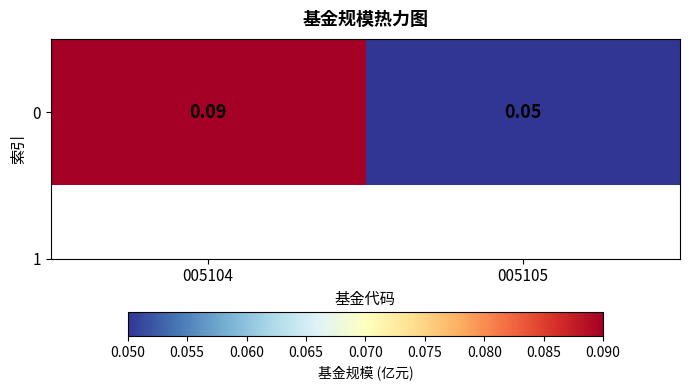

What is the average value?

0.1